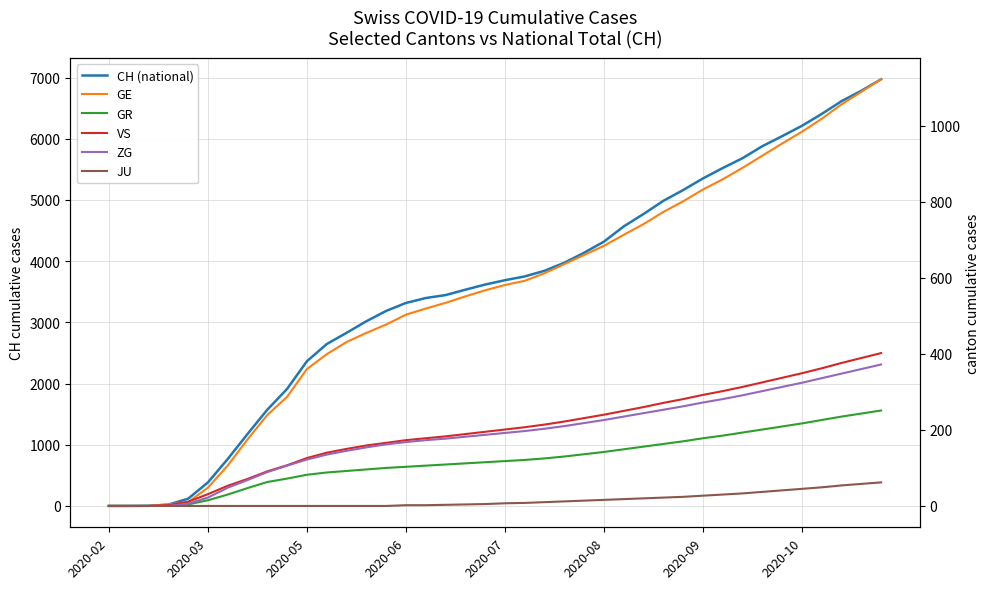

True or false: CH (national) and VS cross at least once.

False